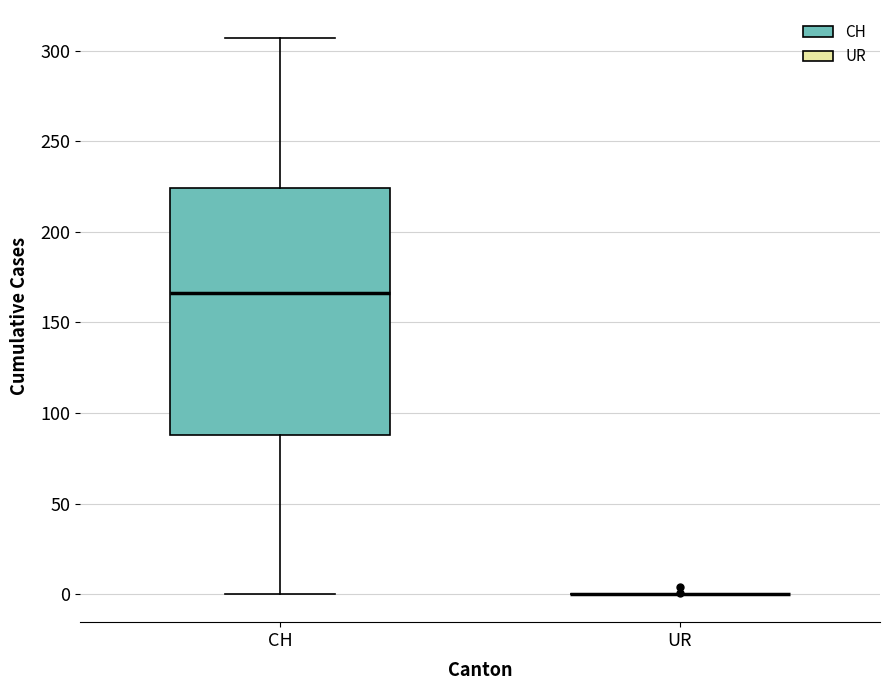

Reading left to right, transcribe this box plot: for each box, give where its median line is, the range the box spans, and where its two whiskers end, as read against the y-axis. The values are not printed on the chart, so give them approximately, as read against the axis.

CH: median 165, box 90 to 225, whiskers 0 to 305
UR: box collapsed to a line at 0, whiskers 0 to 0